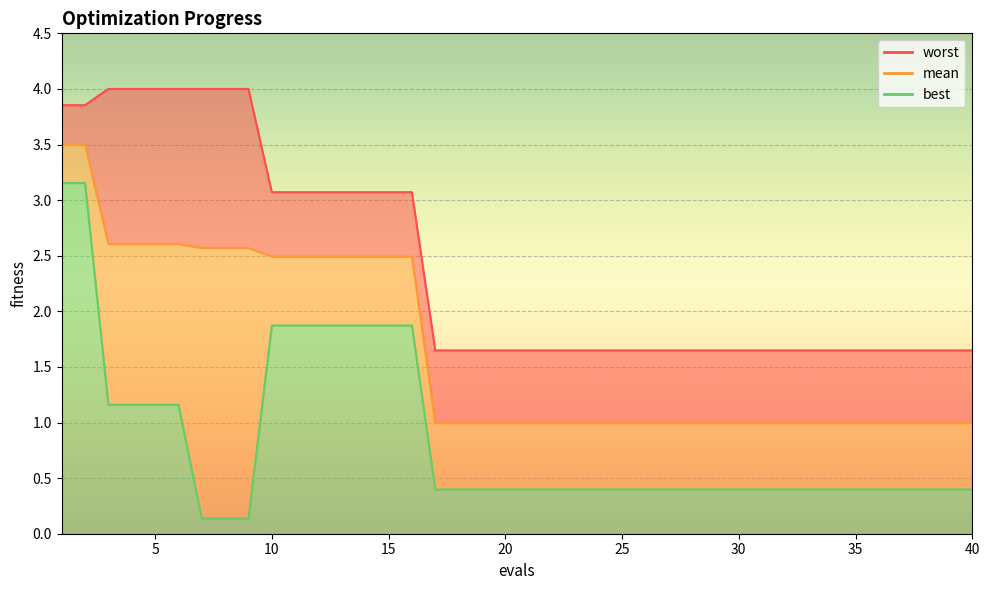

List the labels in order of mean value, largest first.

1, 2, 3, 4, 5, 6, 7, 8, 9, 10, 11, 12, 13, 14, 15, 16, 17, 18, 19, 20, 21, 22, 23, 24, 25, 26, 27, 28, 29, 30, 31, 32, 33, 34, 35, 36, 37, 38, 39, 40